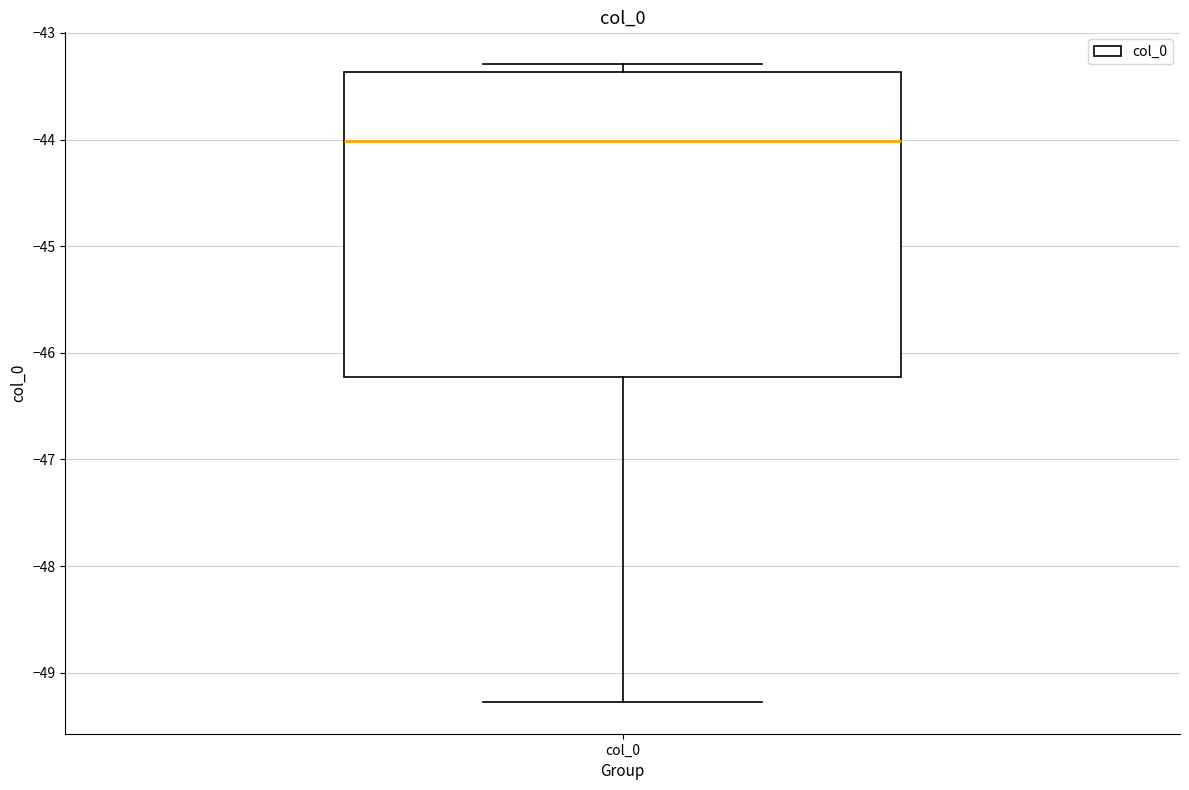

Read this box plot against the y-axis: the position of the median line, the range covered by the box, and the ends of both whiskers. The values are not printed on the chart, so give them approximately, as read against the axis.

median -44.0, box -46.2 to -43.4, whiskers -49.3 to -43.3